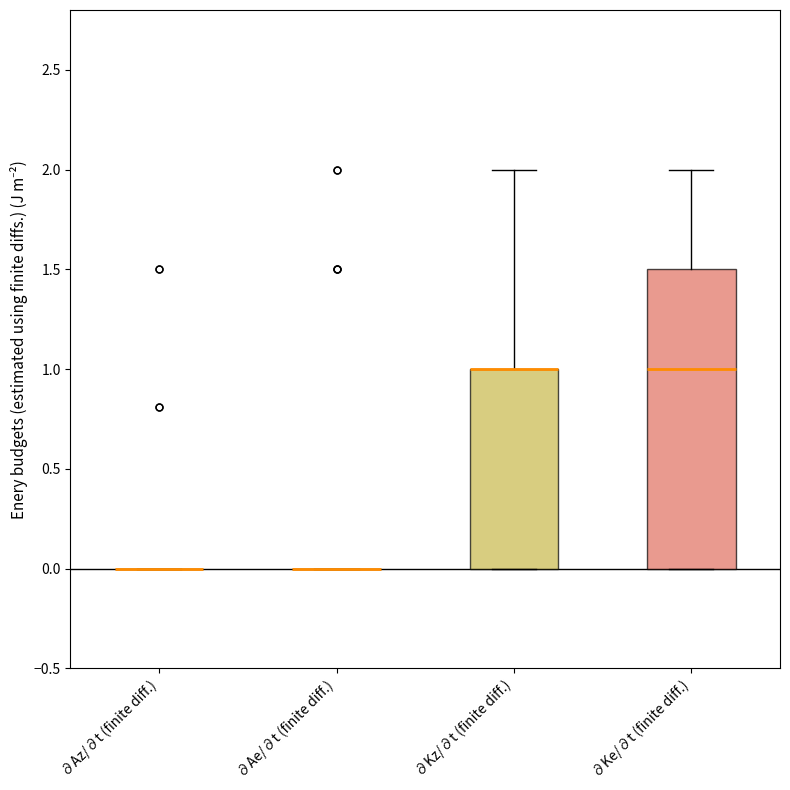

Reading left to right, transcribe this box plot: for each box, give where its median line is, the range the box spans, and where its two whiskers end, as read against the y-axis. The values are not printed on the chart, so give them approximately, as read against the axis.

∂Az/∂t (finite diff.): box collapsed to a line at 0.0, whiskers 0.0 to 0.0
∂Ae/∂t (finite diff.): box collapsed to a line at 0.0, whiskers 0.0 to 0.0
∂Kz/∂t (finite diff.): median 1.0 (drawn on the box's upper edge), box 0.0 to 1.0, whiskers 0.0 to 2.0
∂Ke/∂t (finite diff.): median 1.0, box 0.0 to 1.5, whiskers 0.0 to 2.0